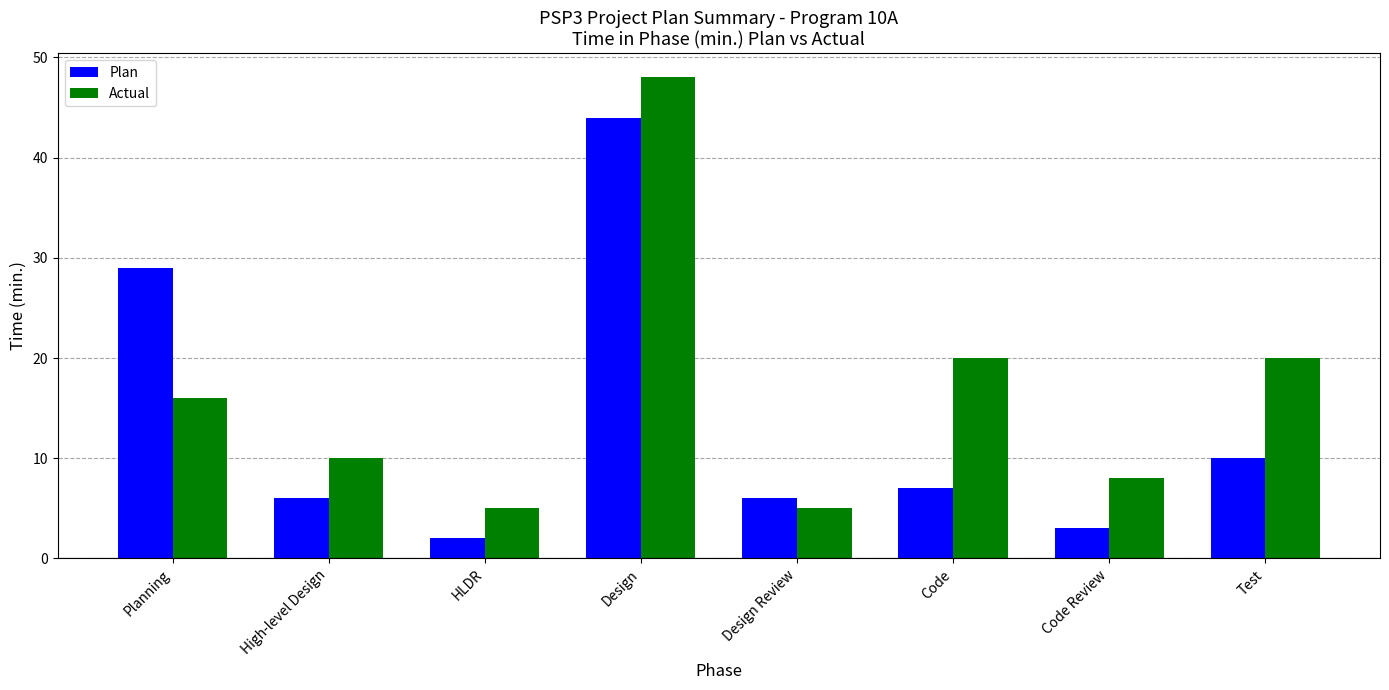

What position from the right is Code Review?

2